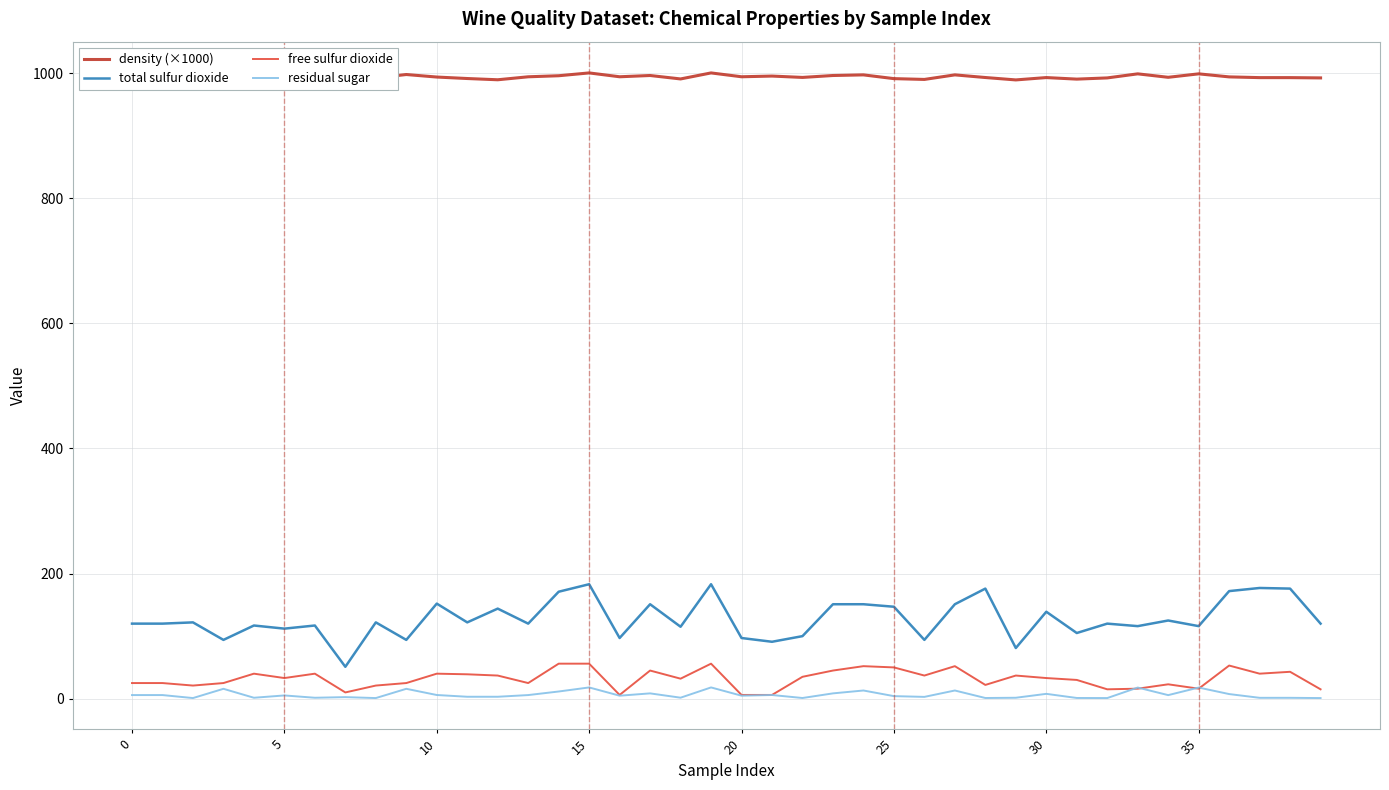

The value of total sulfur dioxide at 12 is 82.9. True or false?

False